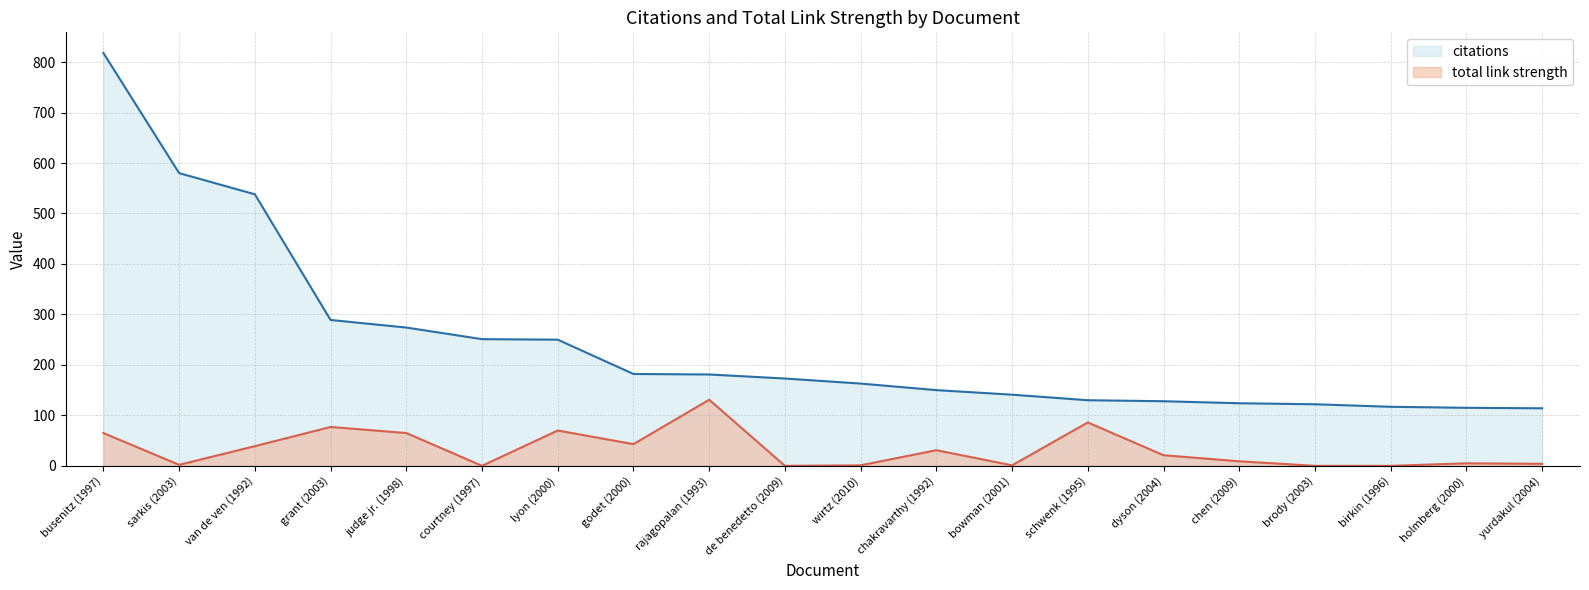

Rank the series by their maximum value, from lowest to highest.

total link strength, citations